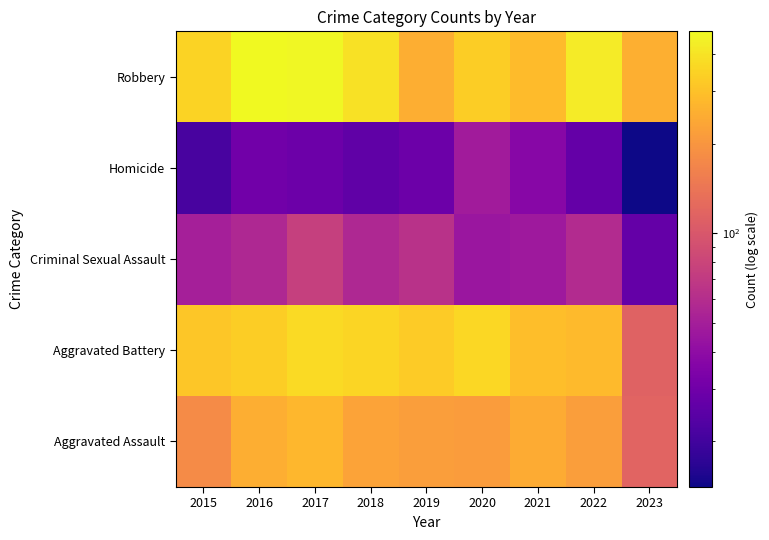

Reading left to right, list all the values displayed in this chart.

Aggravated Assault: 2015=179	2016=252	2017=275	2018=229	2019=217	2020=214	2021=246	2022=216	2023=116
Aggravated Battery: 2015=315	2016=331	2017=371	2018=353	2019=327	2020=361	2021=293	2022=280	2023=113
Criminal Sexual Assault: 2015=50	2016=56	2017=75	2018=56	2019=63	2020=45	2021=47	2022=58	2023=27
Homicide: 2015=21	2016=30	2017=29	2018=26	2019=29	2020=48	2021=37	2022=27	2023=14
Robbery: 2015=350	2016=478	2017=469	2018=390	2019=253	2020=331	2021=286	2022=428	2023=255